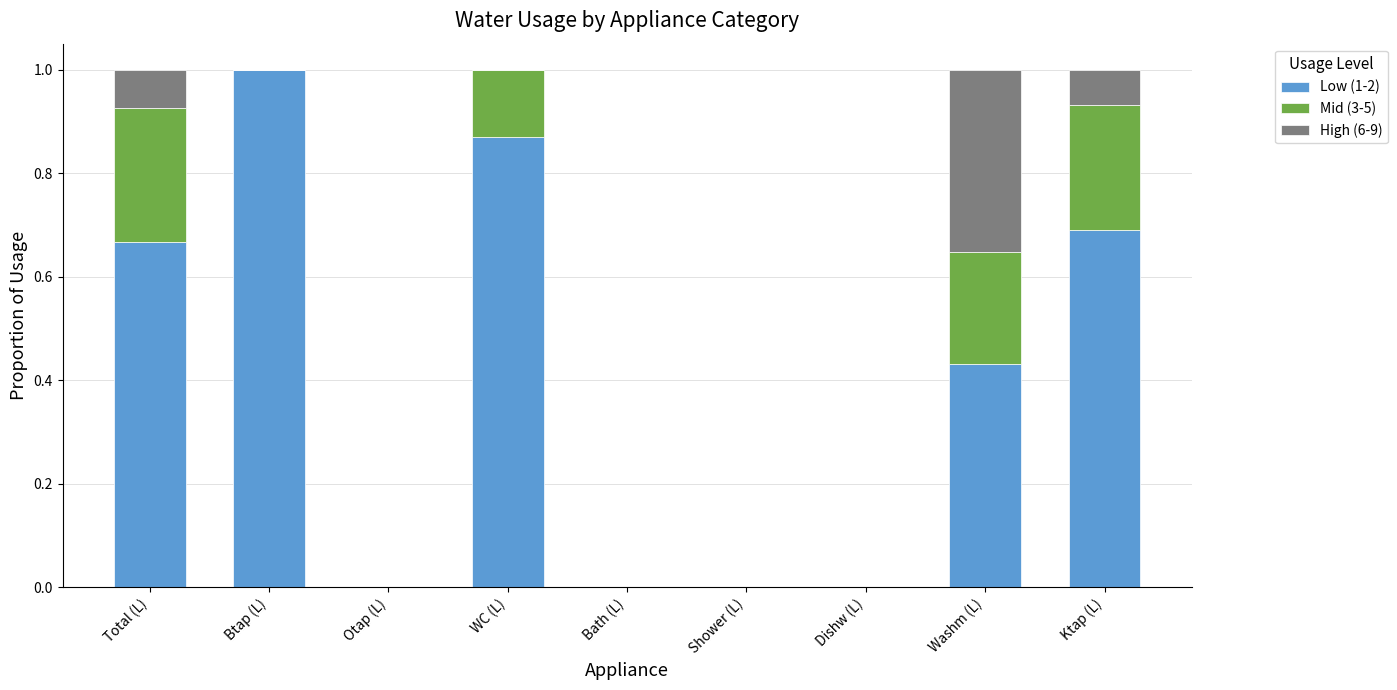

The Low (1-2) series shows 0.0 at Dishw (L). True or false?

True